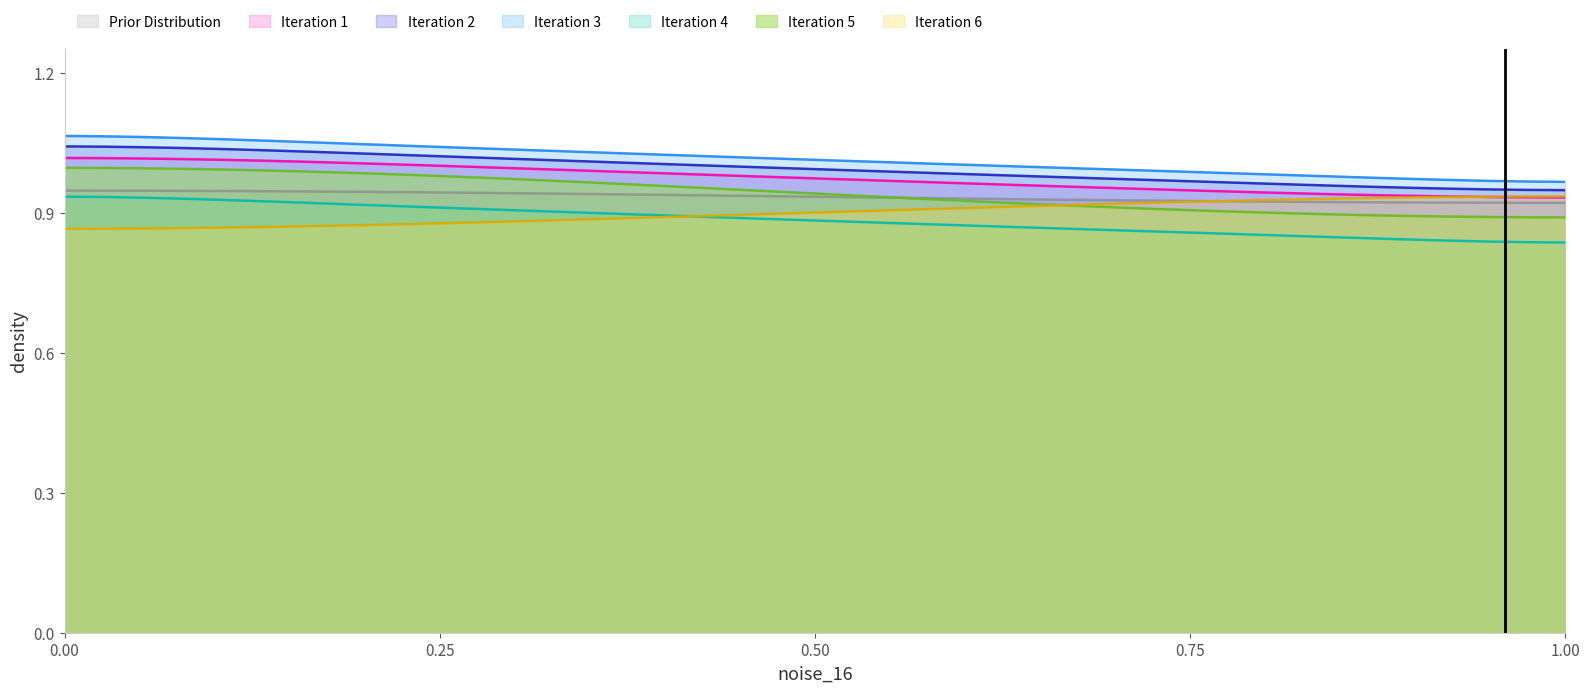

True or false: Iteration 1 and Iteration 3 cross at least once.

False